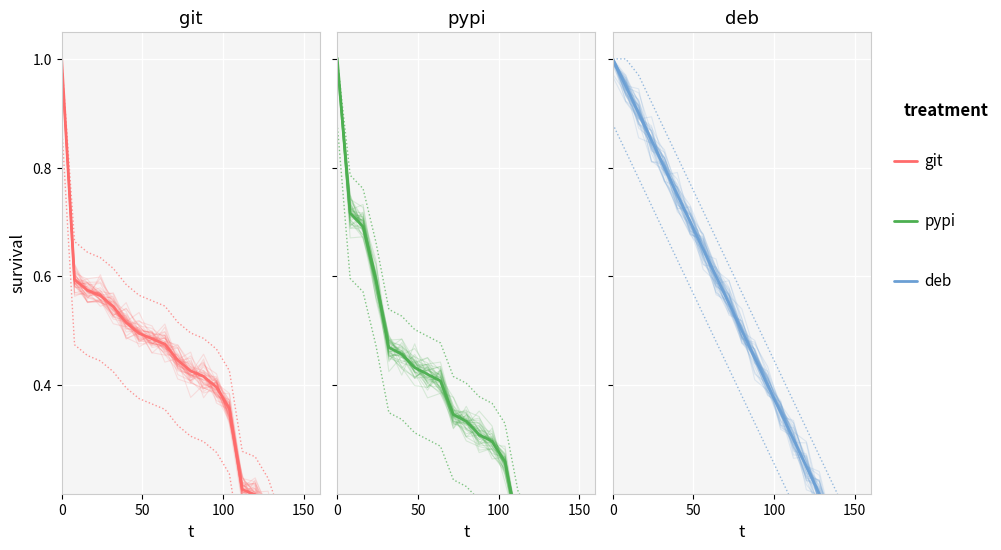

Reading left to right, what are all the values shown in this chart?

git: 1.0	0.6	0.6	0.6	0.5	0.5	0.5	0.5	0.5	0.4	0.4	0.4	0.4	0.4	0.2	0.2	0.2	0.1	0.1	0.0	0.0
pypi: 1.0	0.7	0.7	0.6	0.5	0.5	0.4	0.4	0.4	0.3	0.3	0.3	0.3	0.3	0.1	0.1	0.1	0.0	0.0	0.0	0.0
deb: 1.0	0.9	0.9	0.8	0.8	0.8	0.7	0.7	0.6	0.6	0.5	0.4	0.4	0.3	0.3	0.2	0.2	0.2	0.1	0.1	0.0